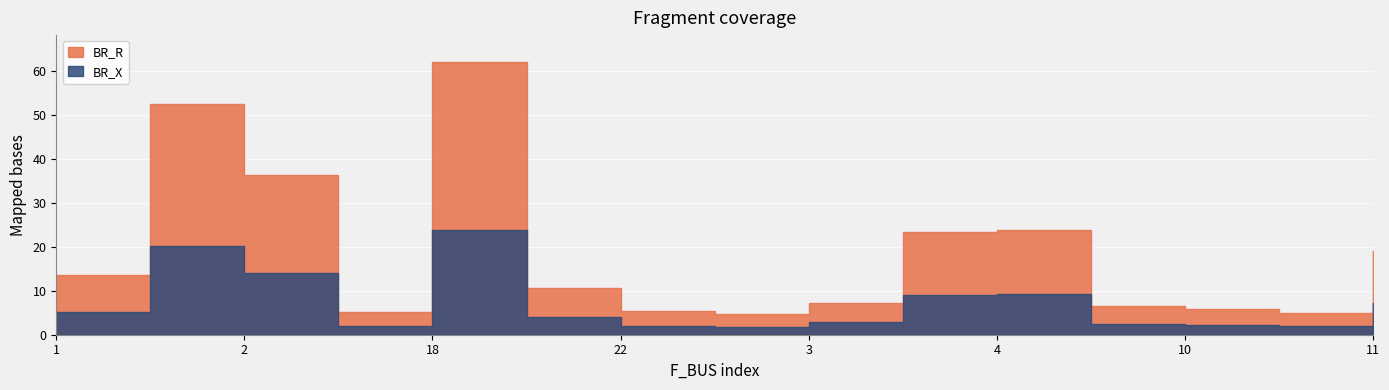

What is the total value across all series at 10?

8.1